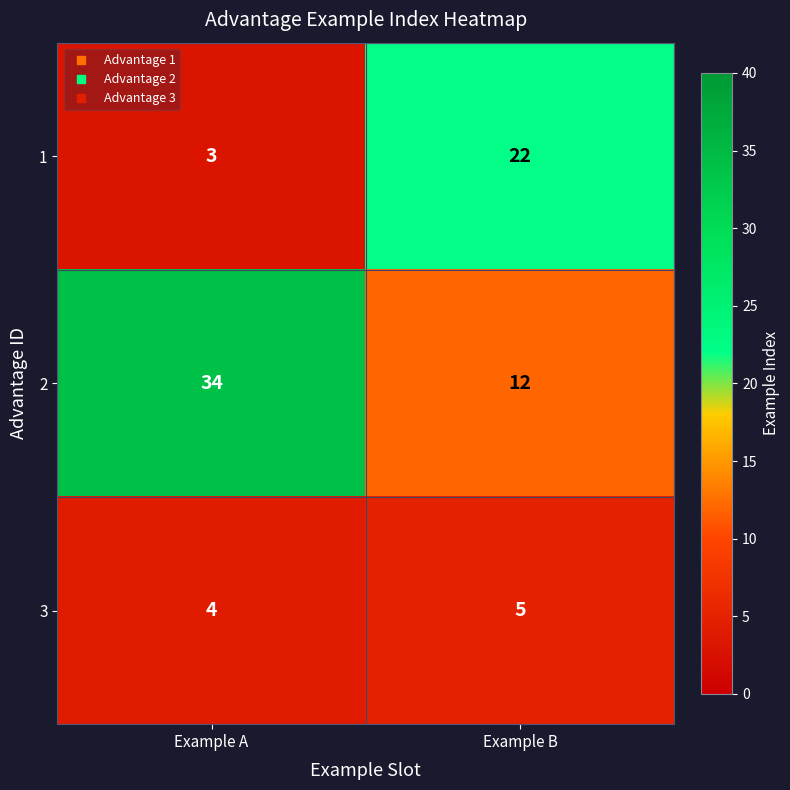

Which series has the largest total across all categories?

2